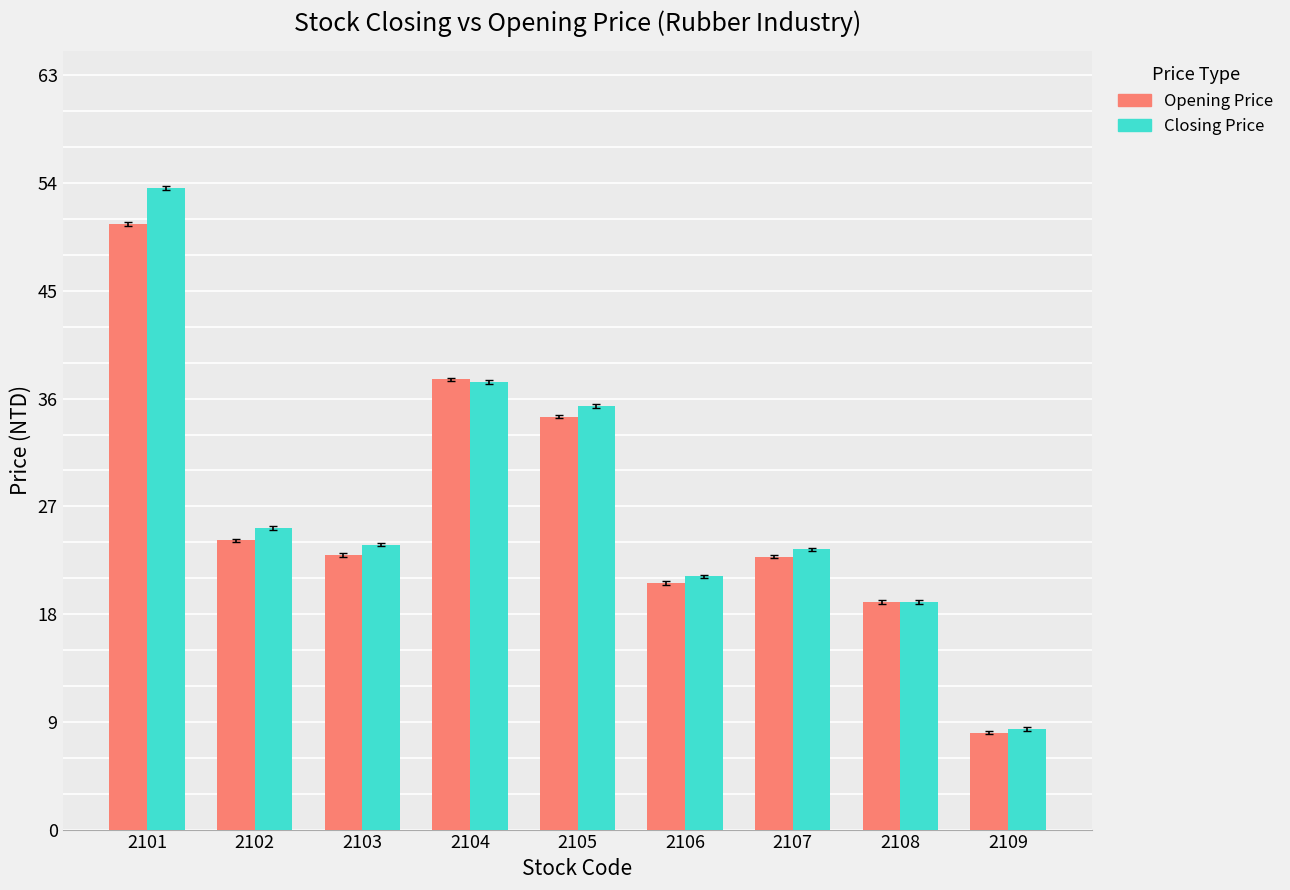

What is the difference between the highest and lowest values at 2104?

0.2